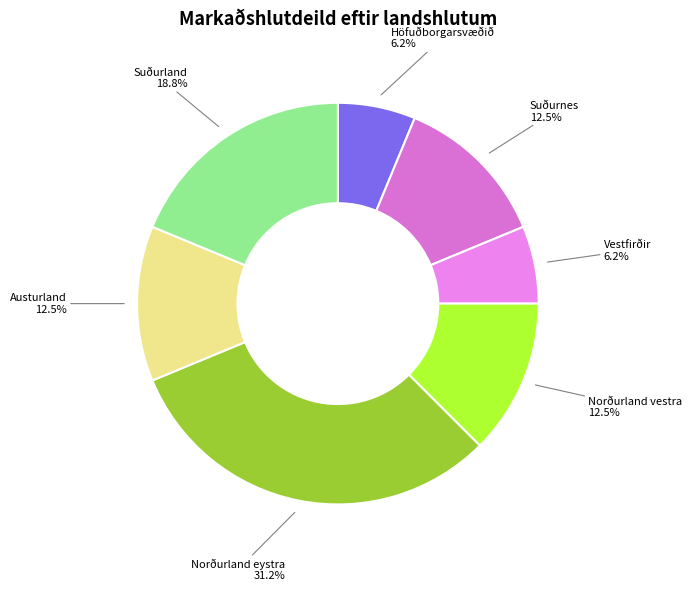

Which slice is the largest?

Norðurland eystra